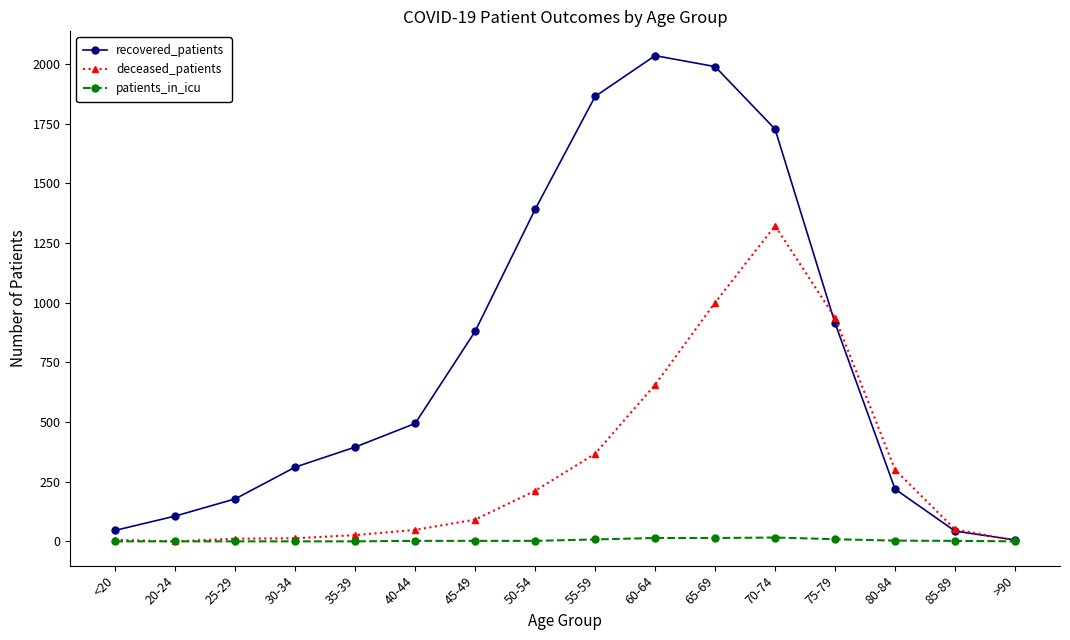

Rank the series by their maximum value, from lowest to highest.

patients_in_icu, deceased_patients, recovered_patients